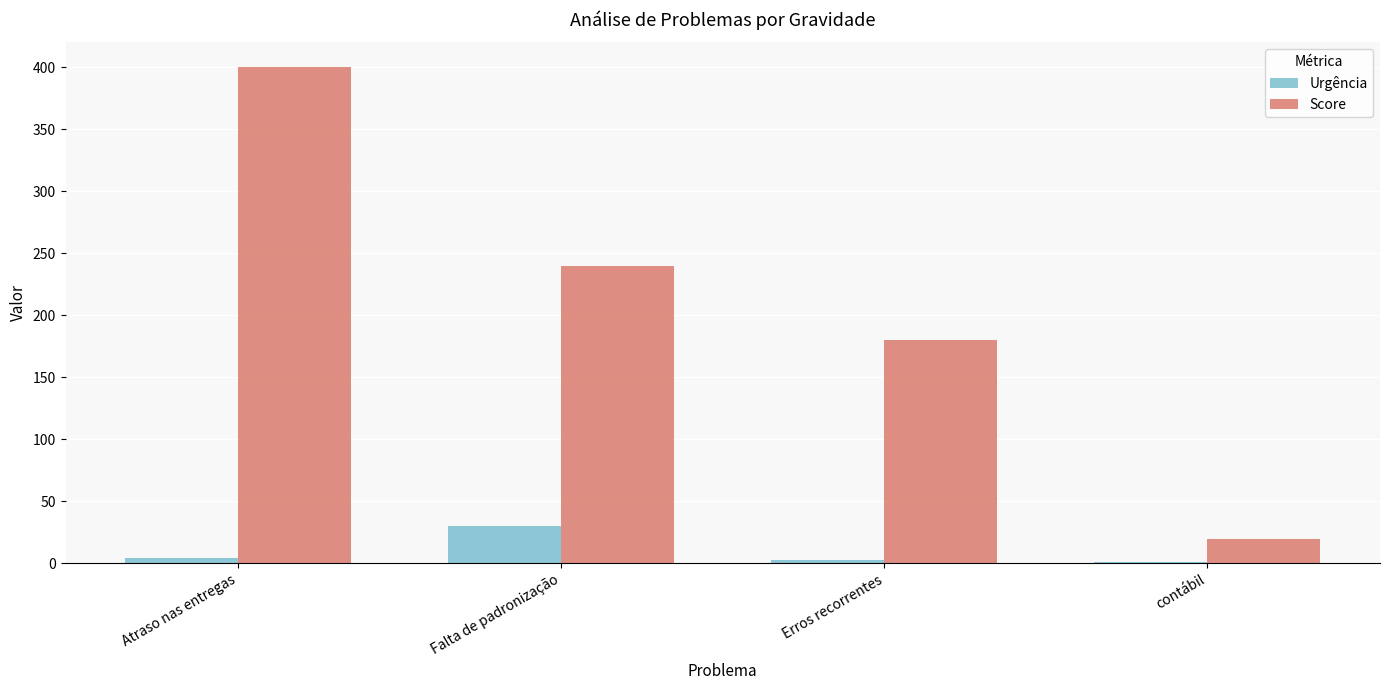

What are all the series names shown in the legend?

Urgência, Score